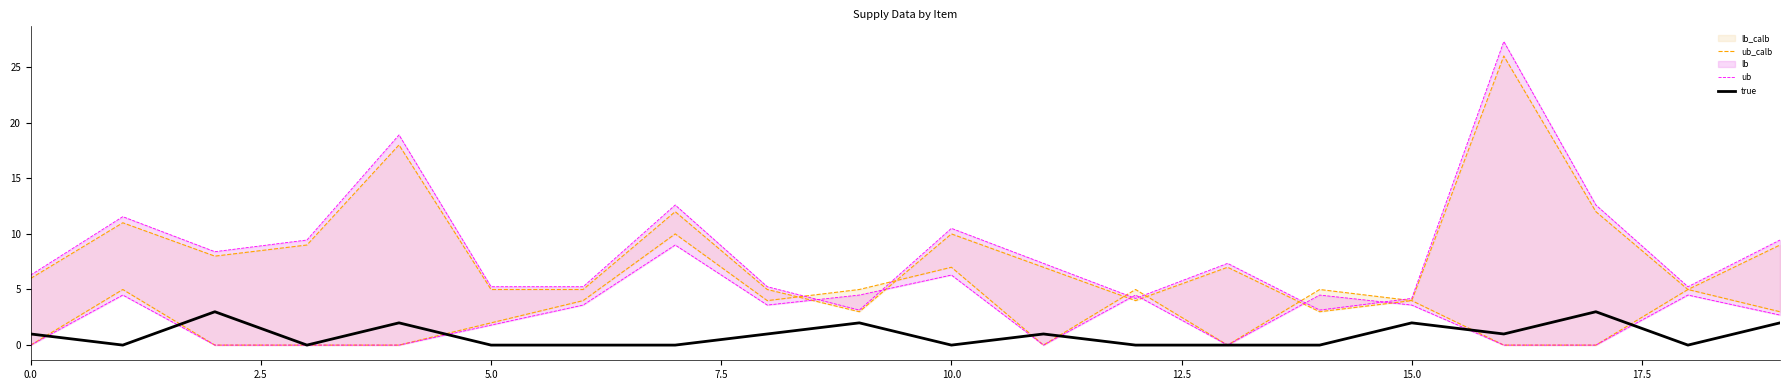

True or false: true has a value of 2 at 5.0.

False